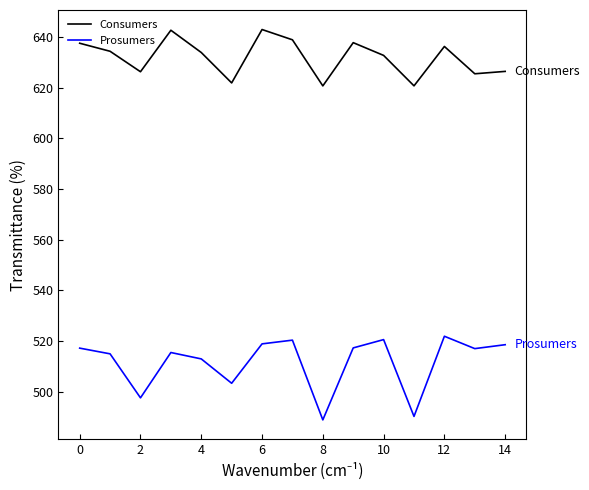

Which series has the largest total across all categories?

Consumers